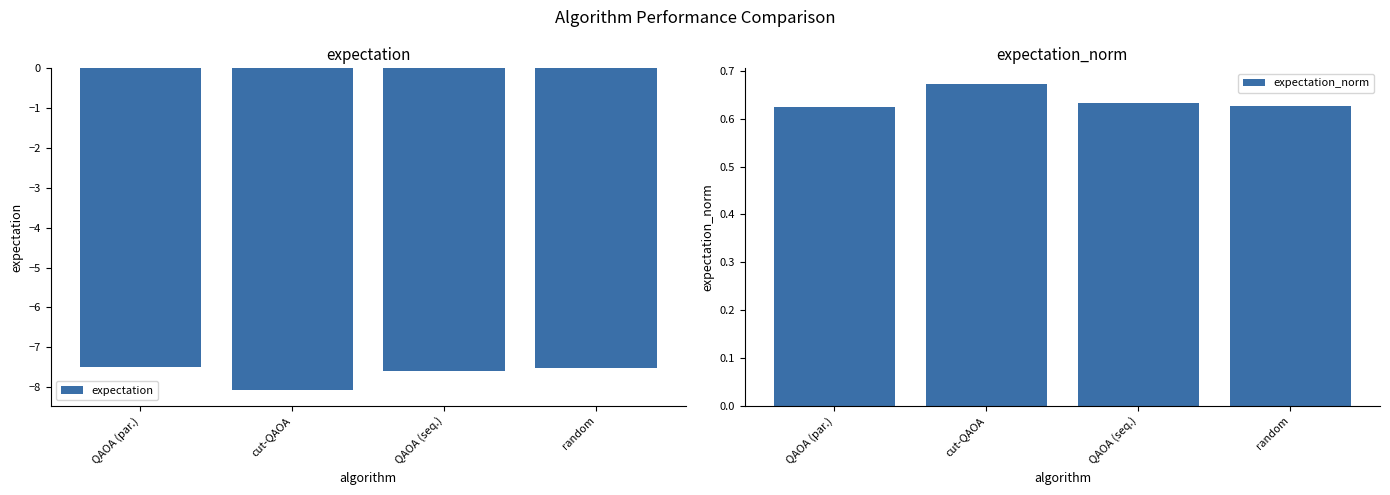

Reading left to right, transcribe all the data shown in this chart.

expectation: QAOA (par.)=-7.5	cut-QAOA=-8.1	QAOA (seq.)=-7.6	random=-7.5
expectation_norm: QAOA (par.)=0.6	cut-QAOA=0.7	QAOA (seq.)=0.6	random=0.6